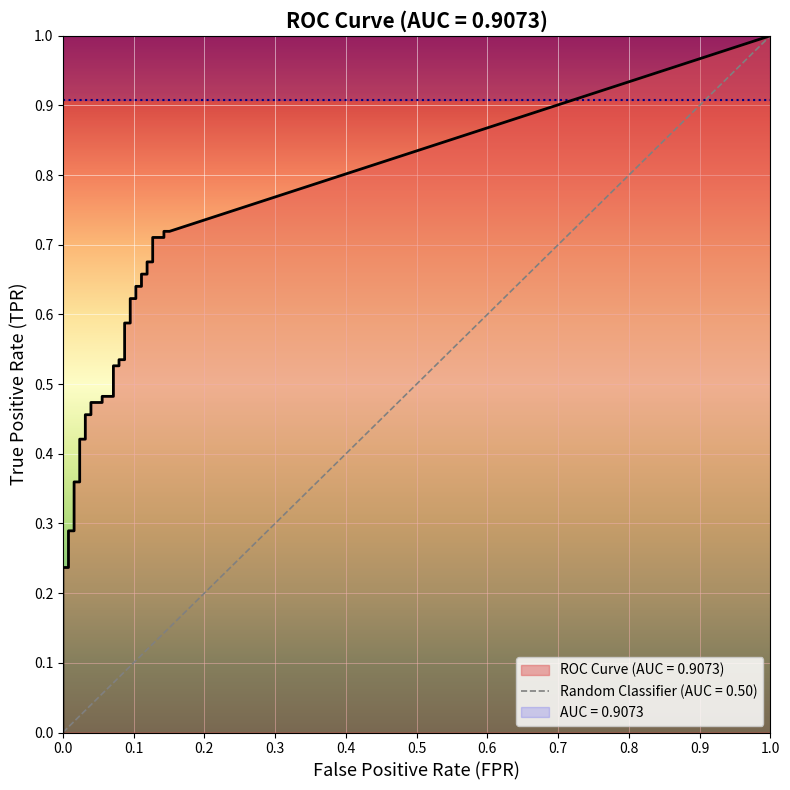

Is it true that fpr equals 0.1 at 24?

True